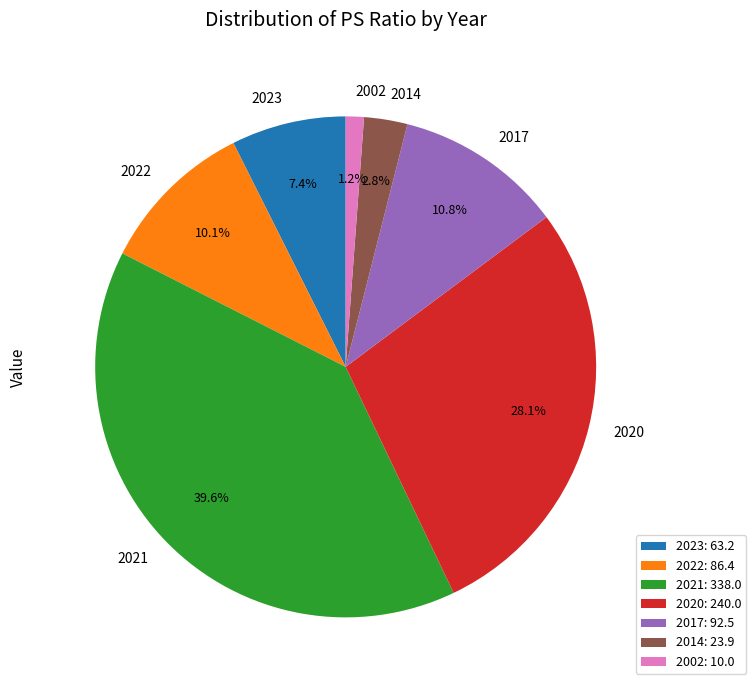

To the nearest percent, what is the difference between the 2022 and 2014 slice percentages?

7%